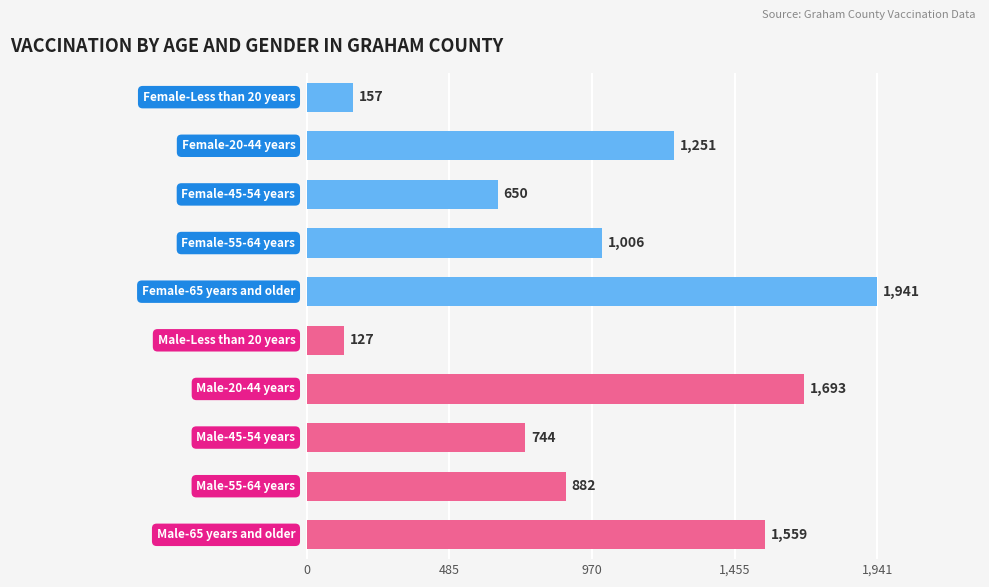

What is the difference between the maximum and minimum values?

1814